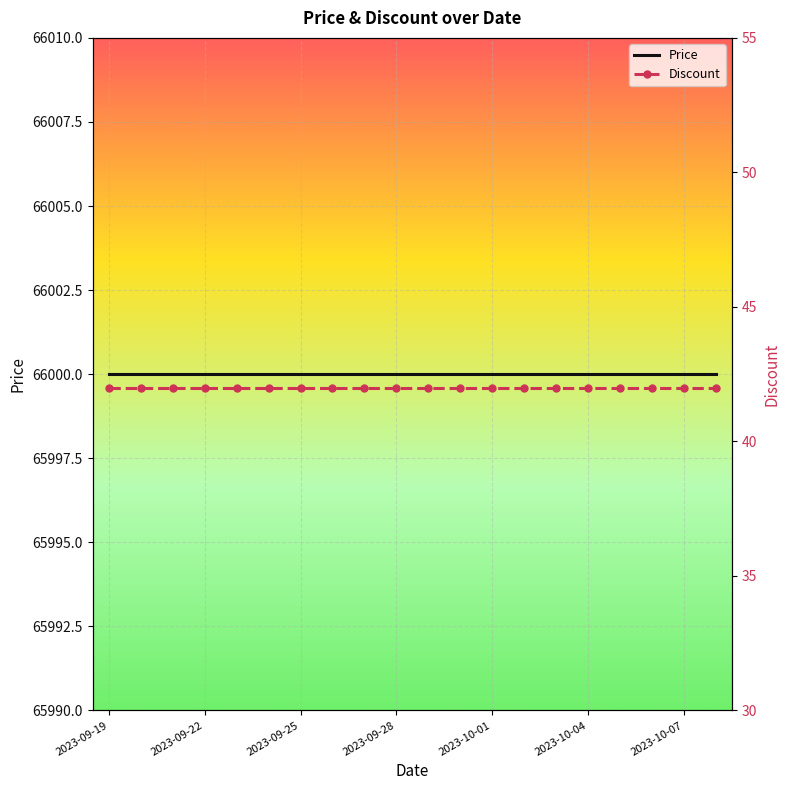

True or false: Discount and Price intersect in this chart.

False